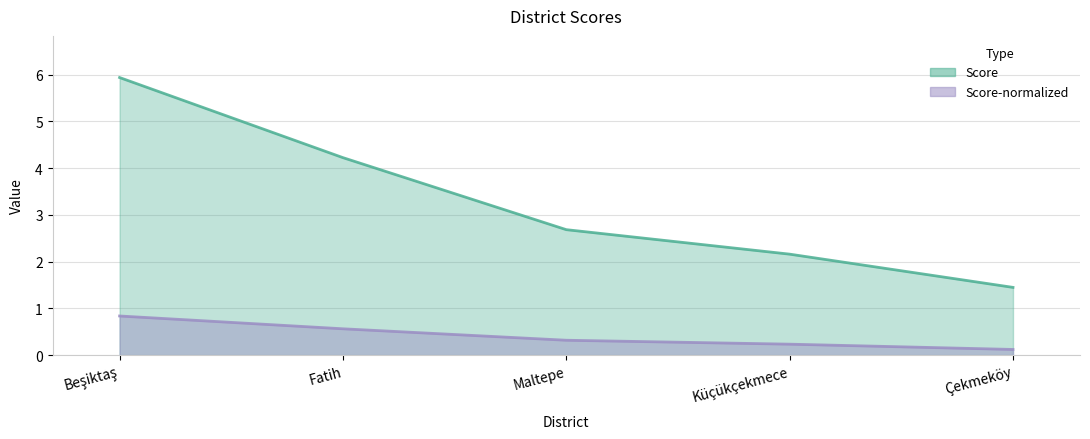

Reading left to right, extract all data points from this chart.

Score: Beşiktaş=5.9	Fatih=4.2	Maltepe=2.7	Küçükçekmece=2.2	Çekmeköy=1.4
Score-normalized: Beşiktaş=0.8	Fatih=0.6	Maltepe=0.3	Küçükçekmece=0.2	Çekmeköy=0.1